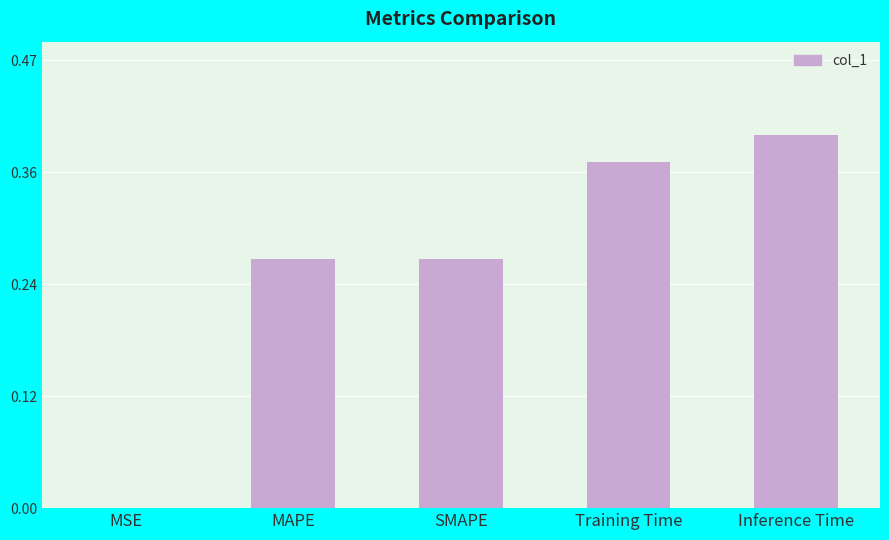

Where is the data nearest to the value 0?

MSE